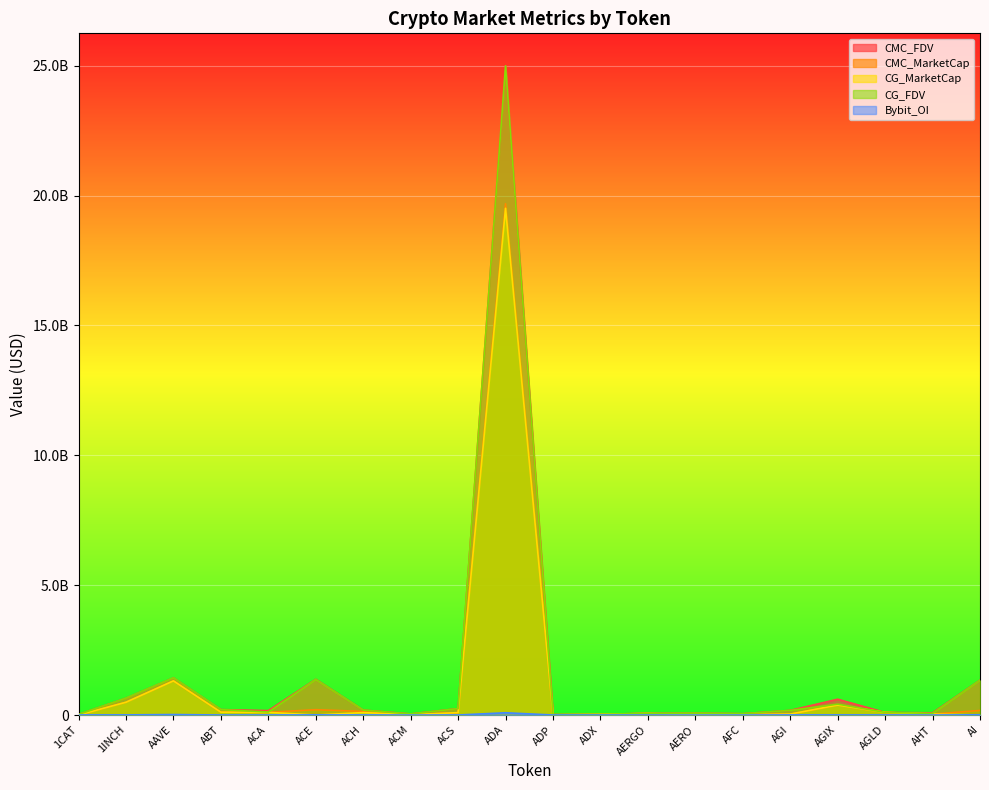

Between ACS and AGLD, which series saw the biggest shift?

CMC_FDV